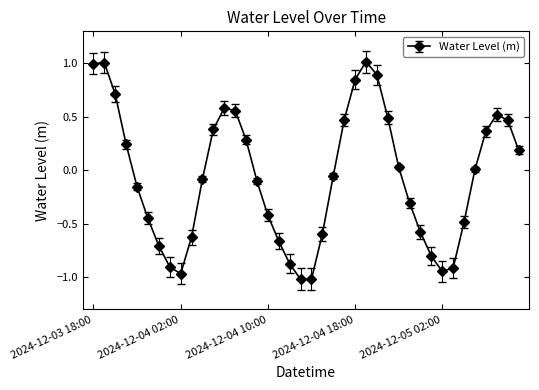

What is the greatest value displayed?

1.0